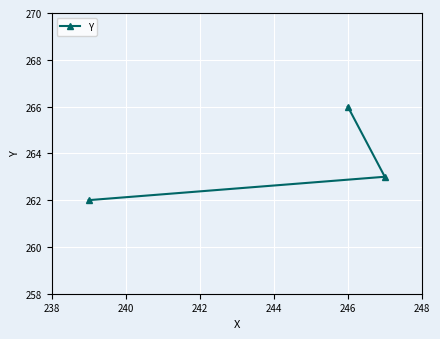

Count the number of categories in the chart.

3